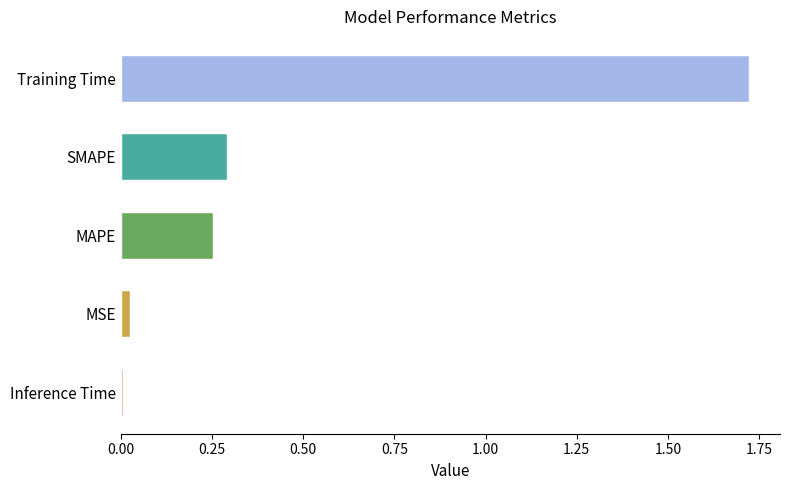

List the labels in order of value, smallest first.

Inference Time, MSE, MAPE, SMAPE, Training Time